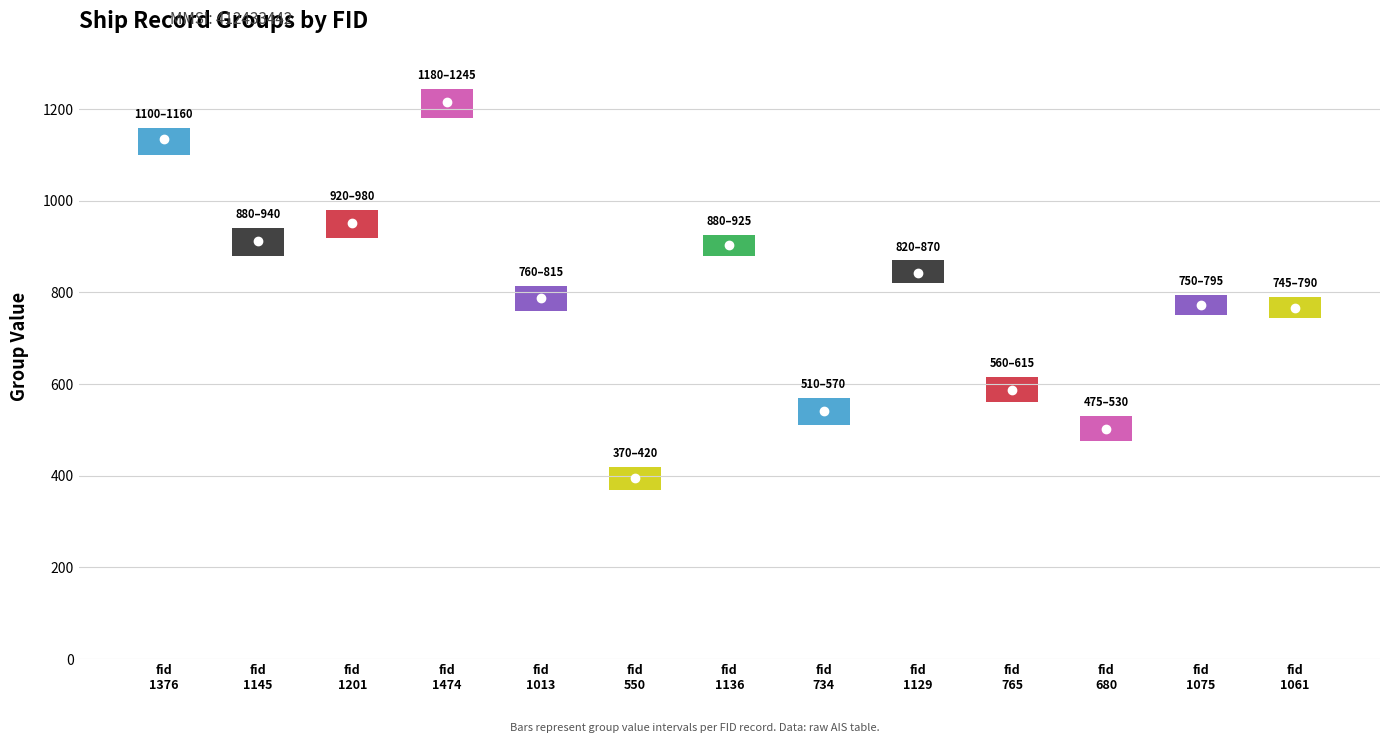

How many data points are less than 789?

6